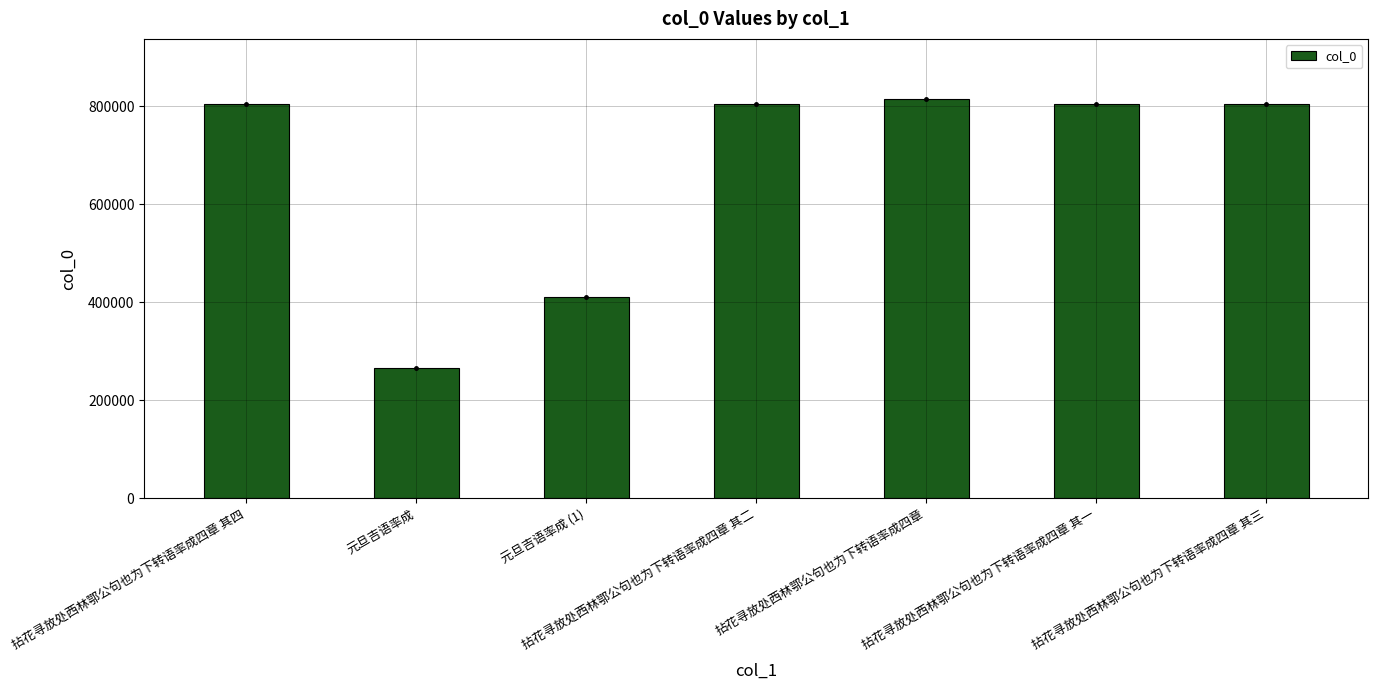

What is the sum of the values at 元旦吉语率成 and 元旦吉语率成 (1)?

677608